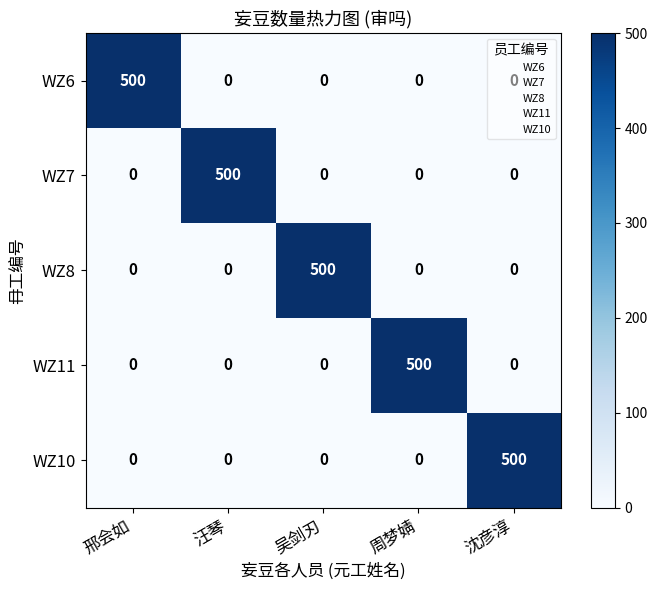

What is the maximum value shown in the chart?

500